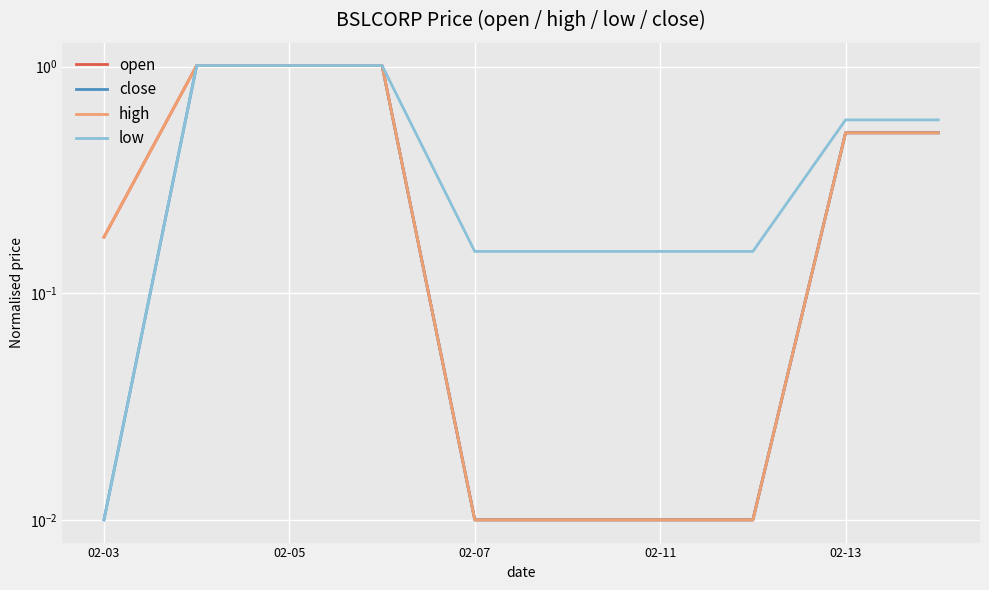

What position from the left is 02-07?

5